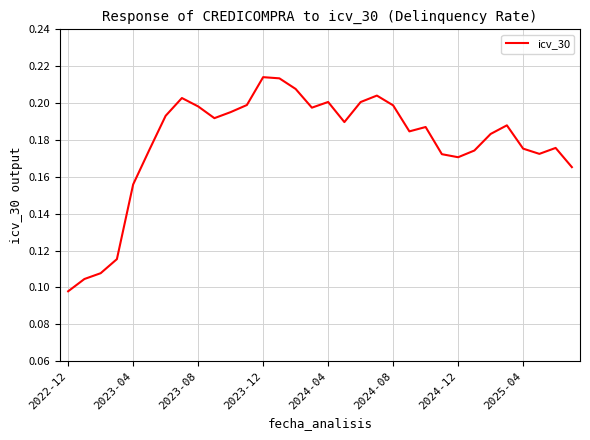

What is the sum of all values?

5.7